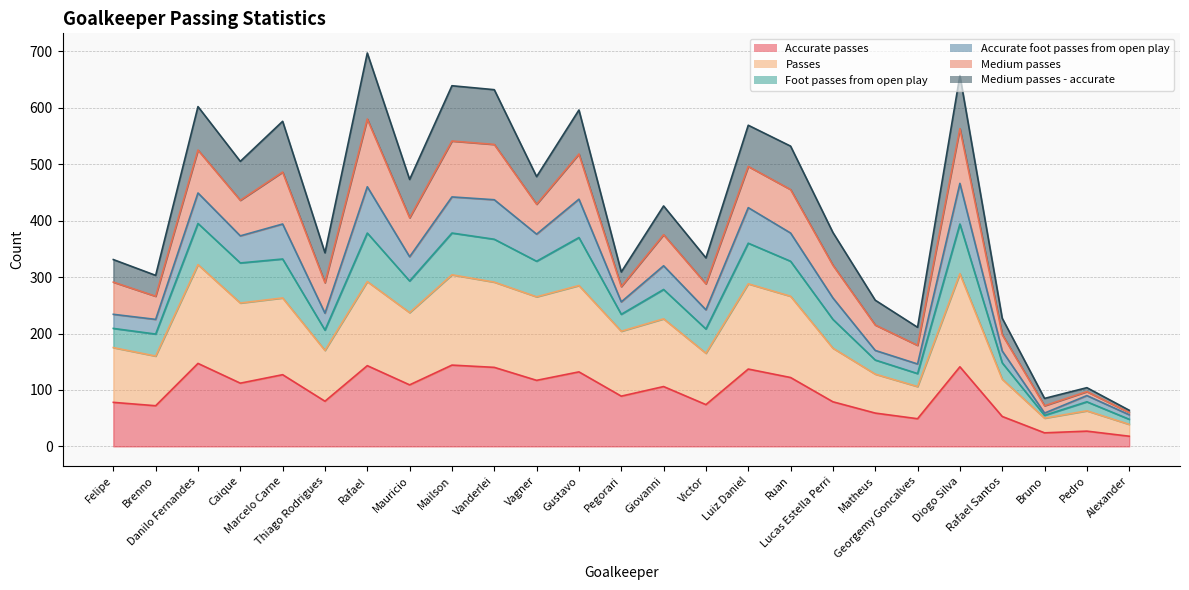

The value of Accurate passes at Luiz Daniel is 137. True or false?

True